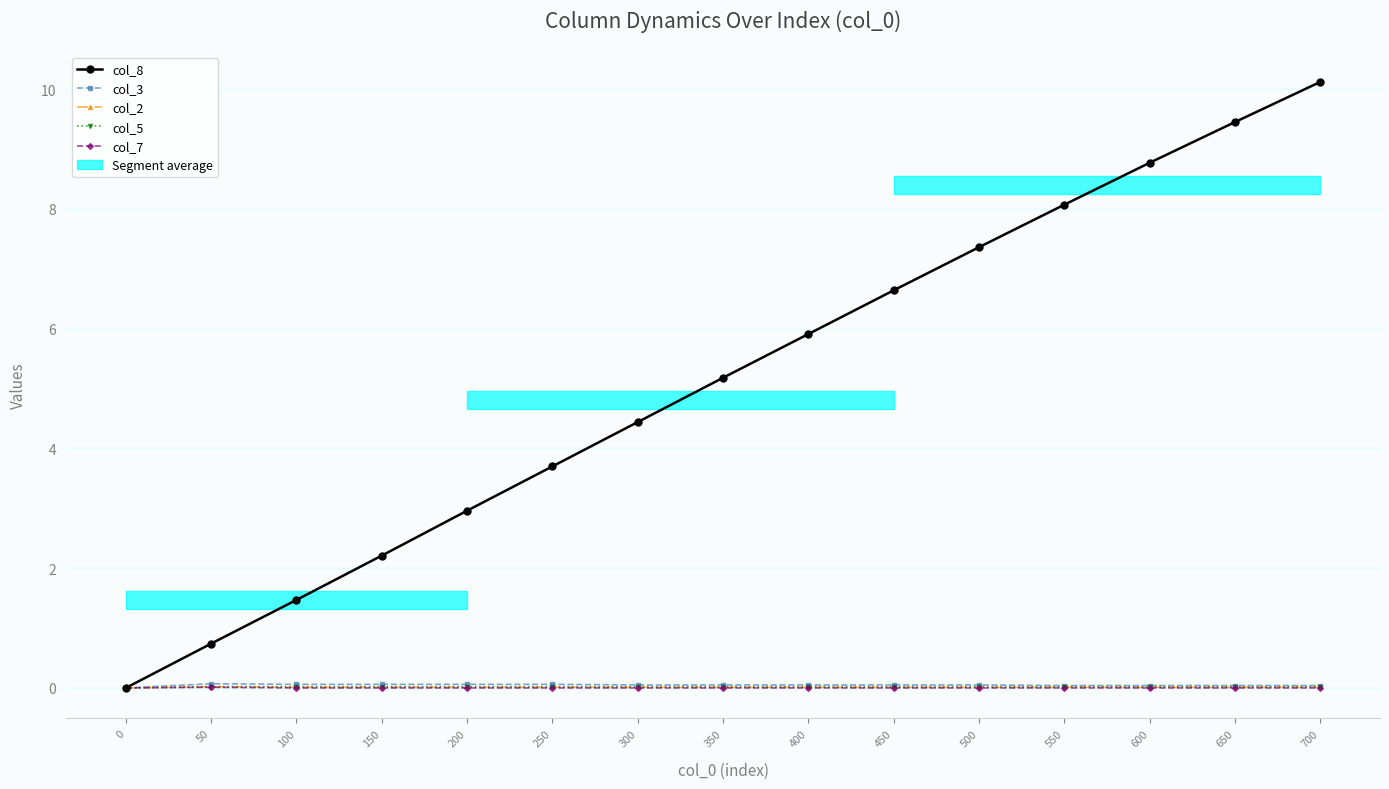

Between 50 and 350, which series saw the biggest shift?

col_8